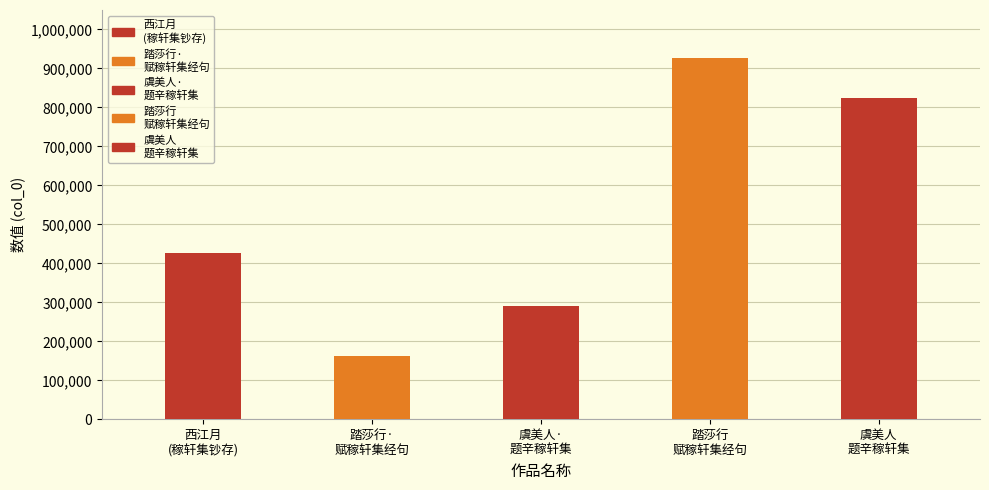

What is the label of the 4th bar from the left?

踏莎行 赋稼轩，集经句。